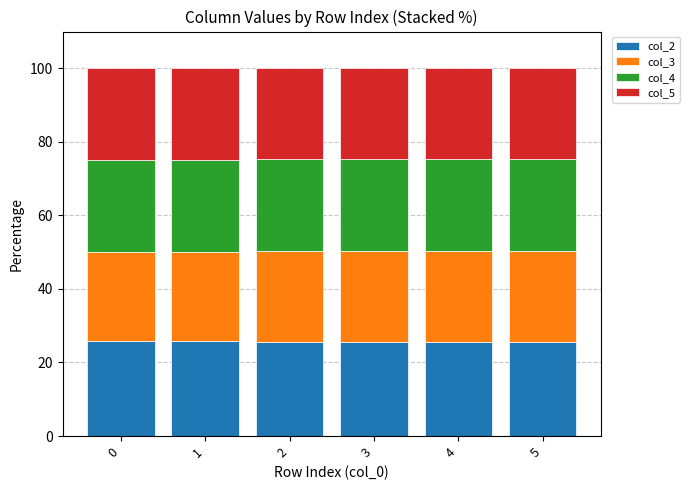

What are all the series names shown in the legend?

col_2, col_3, col_4, col_5